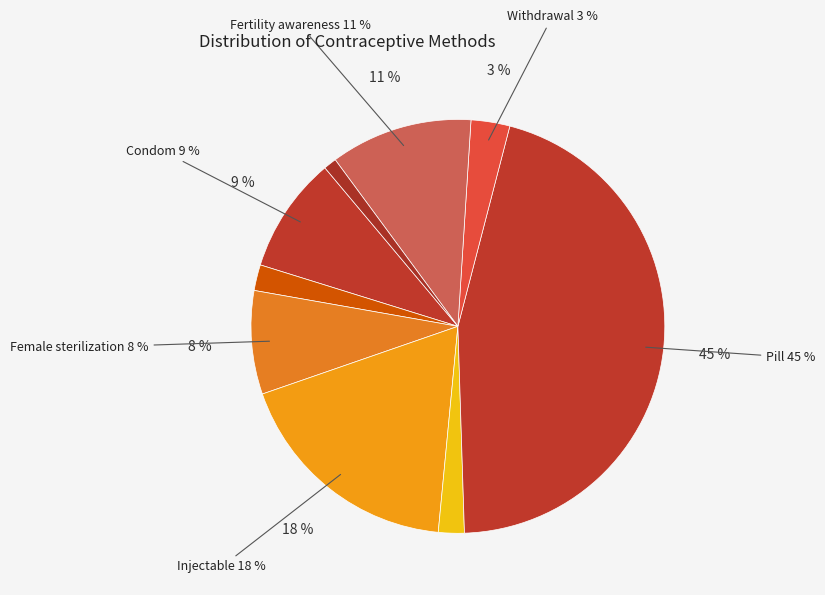

To the nearest percent, what is the difference between the Pill and Female sterilization slice percentages?

37%